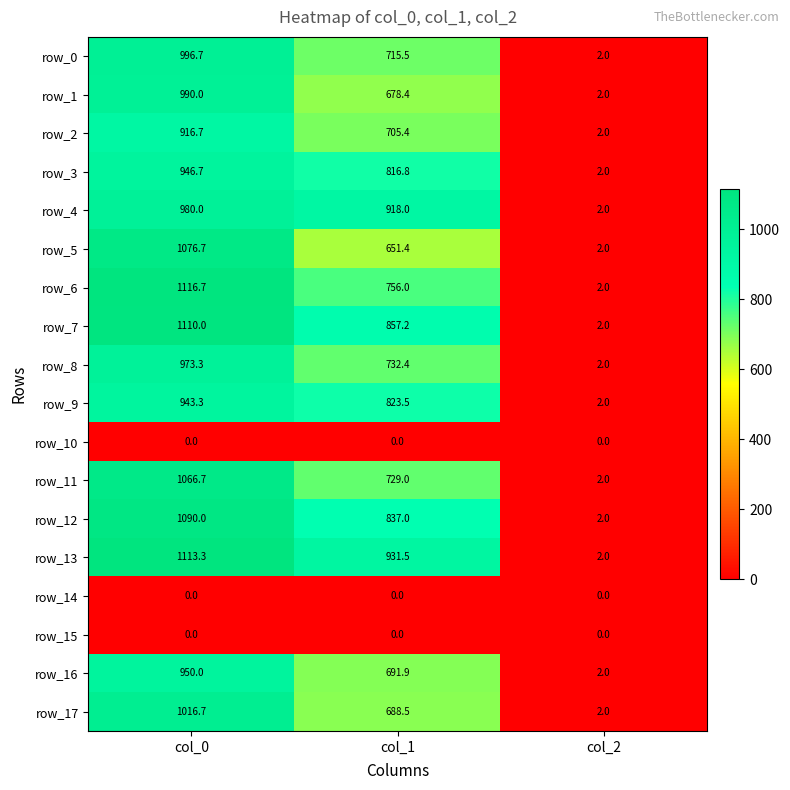

At which category does the chart reach its peak across all series?

col_0